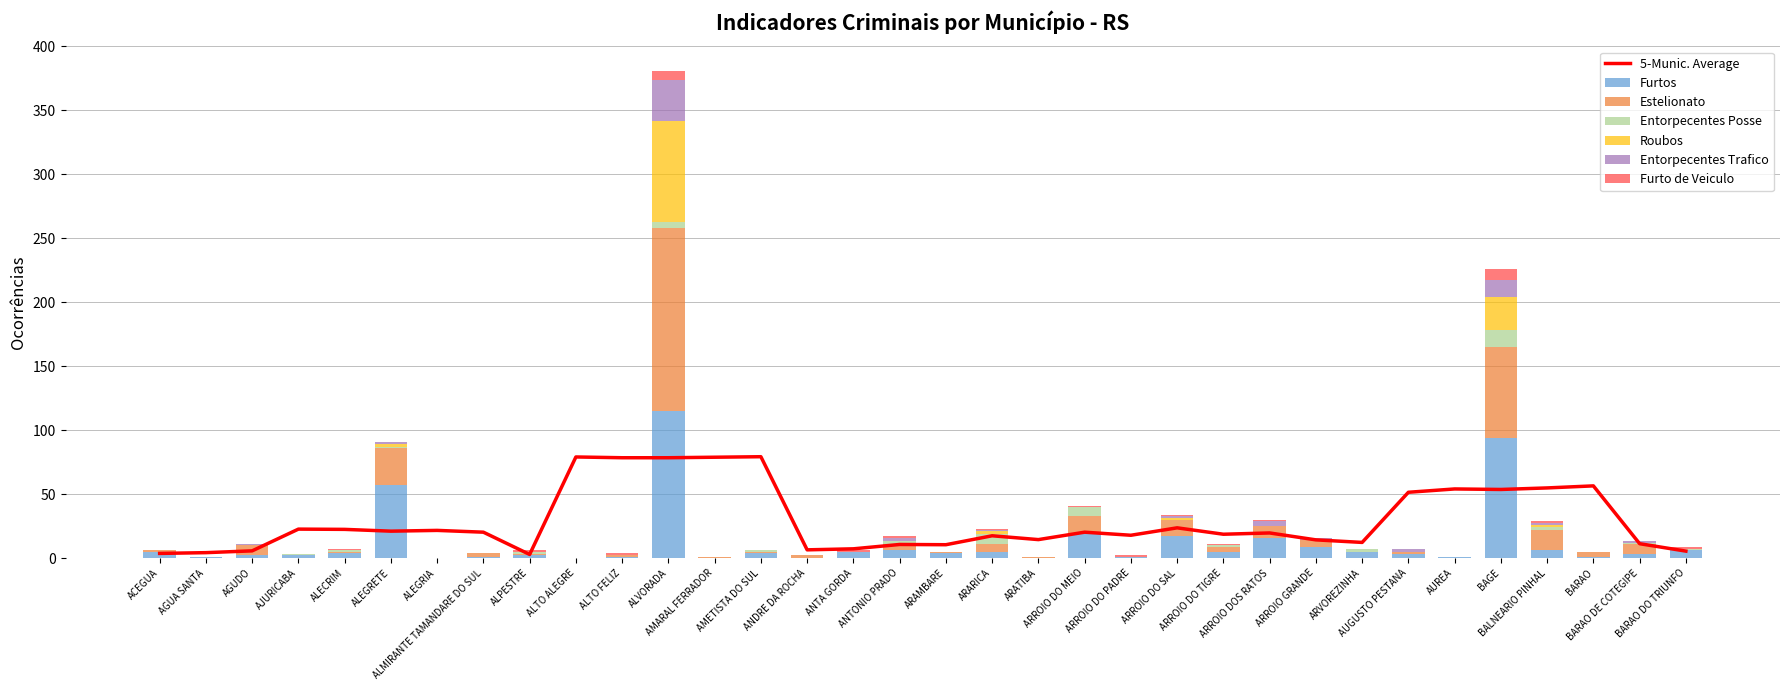

The value of Furtos at ARROIO DO MEIO is 19. True or false?

True